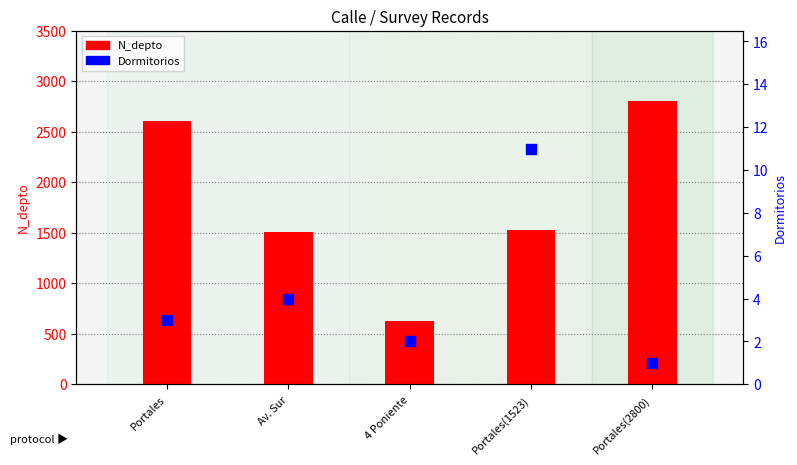

Which series contains the lowest Y value?

Dormitorios